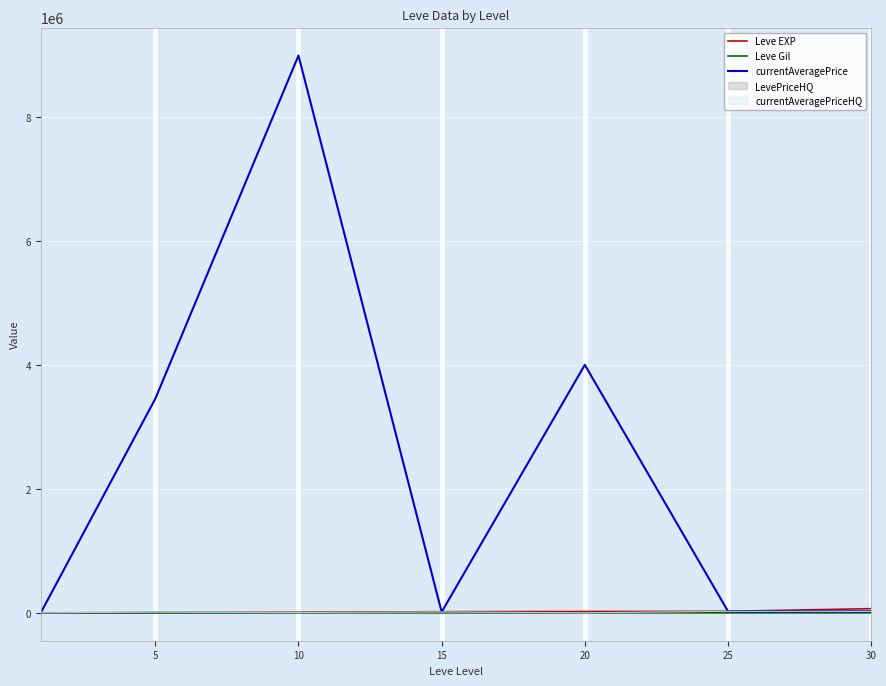

What is the value of the Leve EXP point at the 1st from the left?

630.0